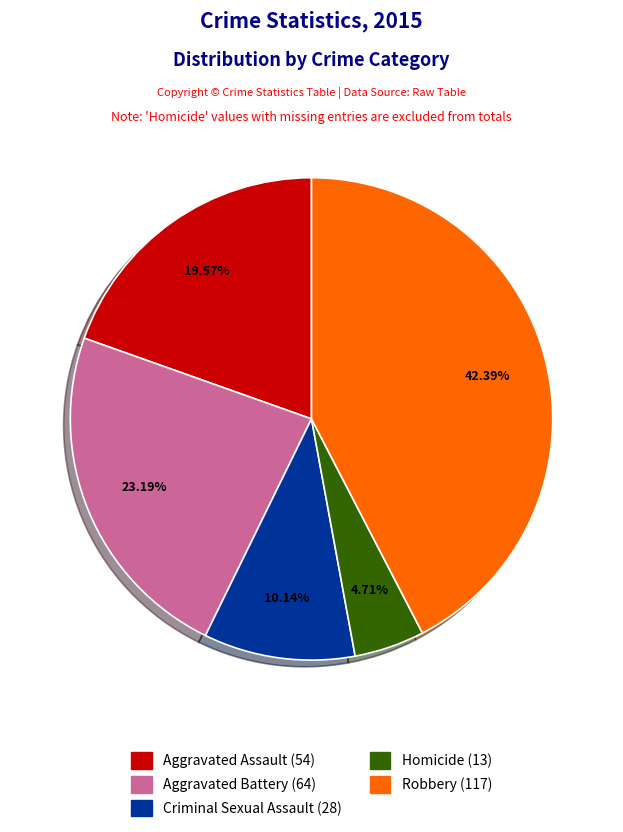

Which slice is the smallest?

Homicide